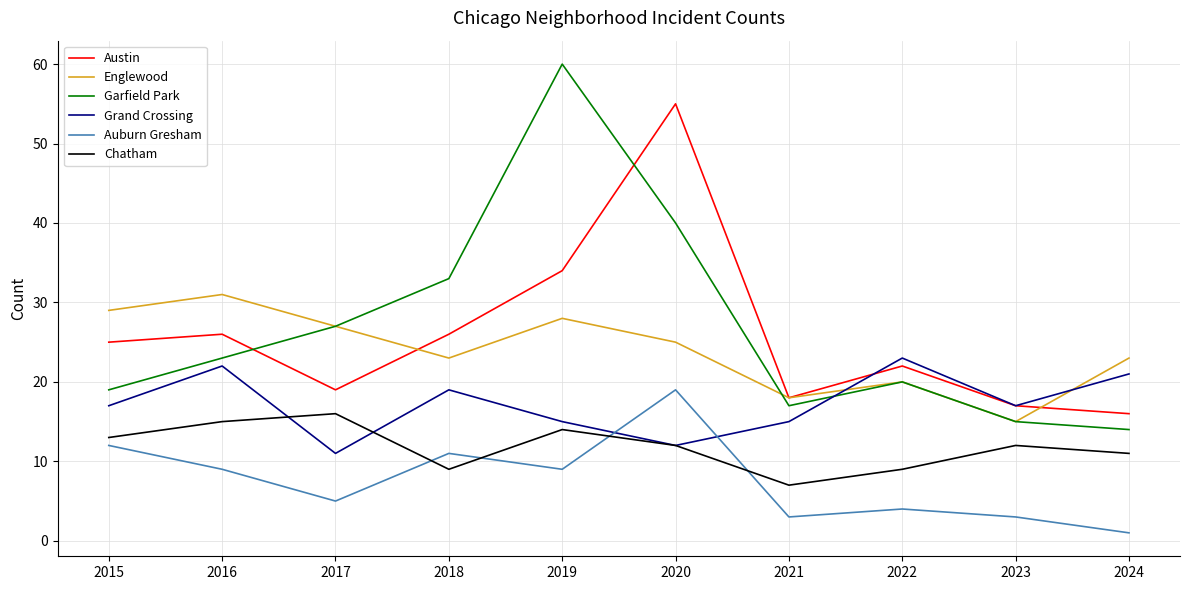

Where is Austin nearest to the value 35?

2019